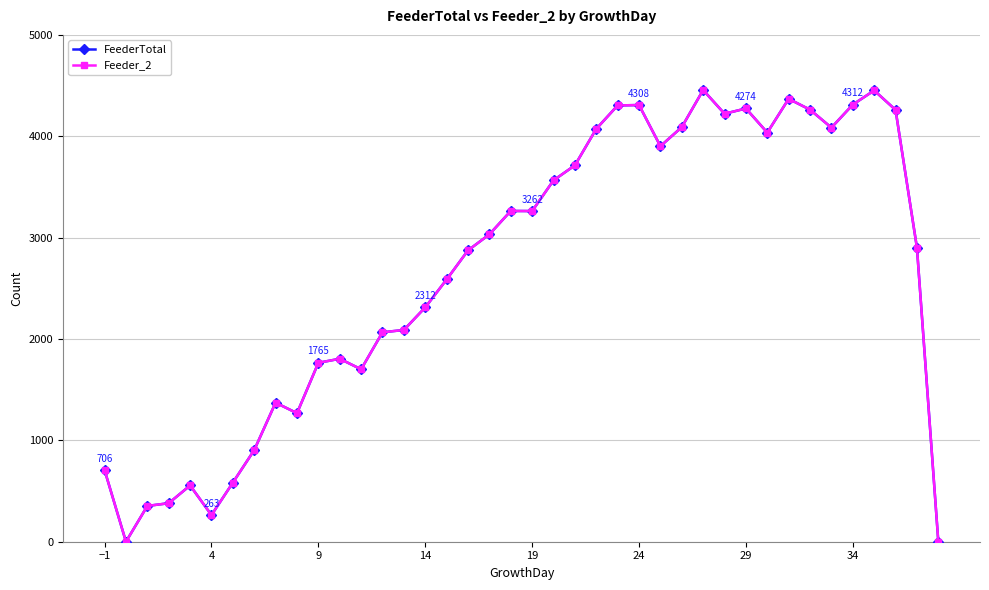

Does the chart have visible grid lines?

Yes